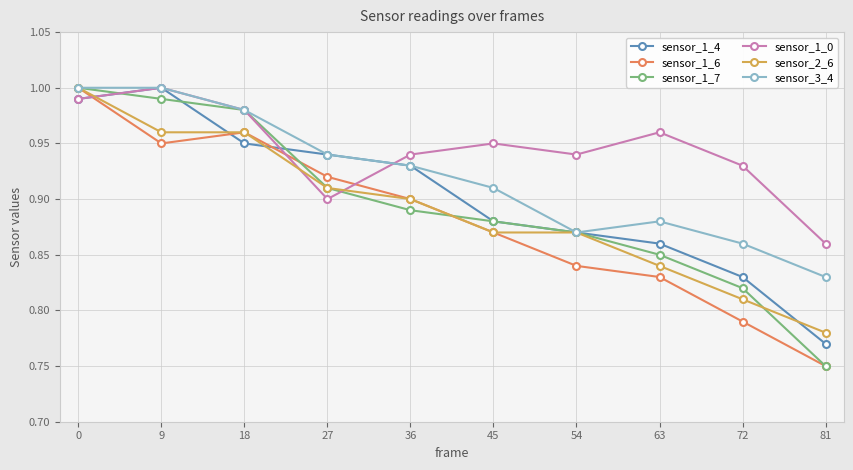

At which category does the chart reach its minimum across all series?

81